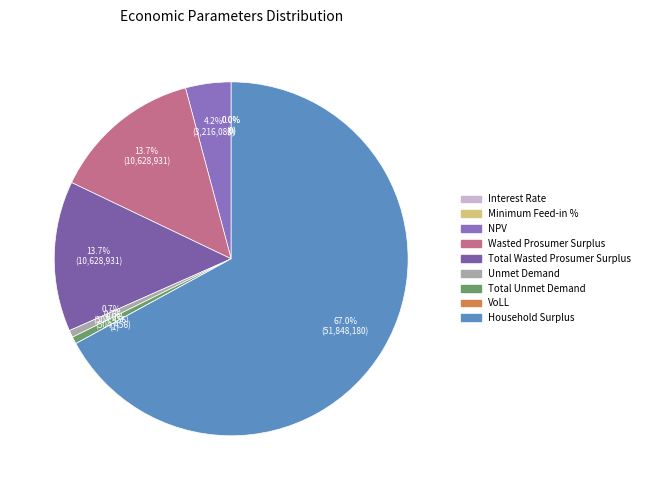

Does Minimum Feed-in % represent more than half of the total?

No